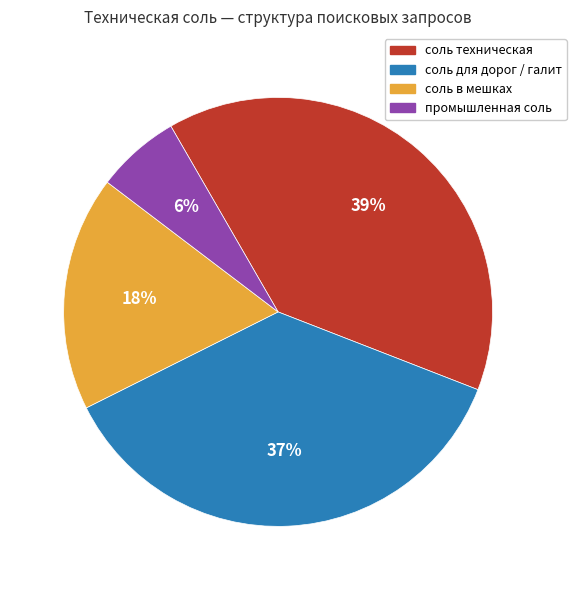

Is it true that промышленная соль is 6% of the pie?

True